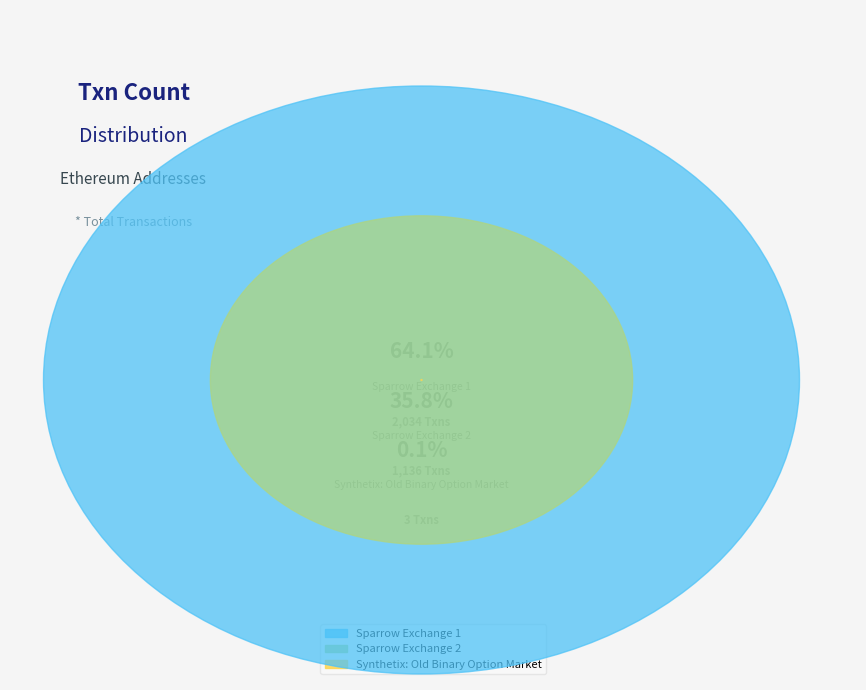

Is it true that Sparrow Exchange 1 is 56% of the pie?

False